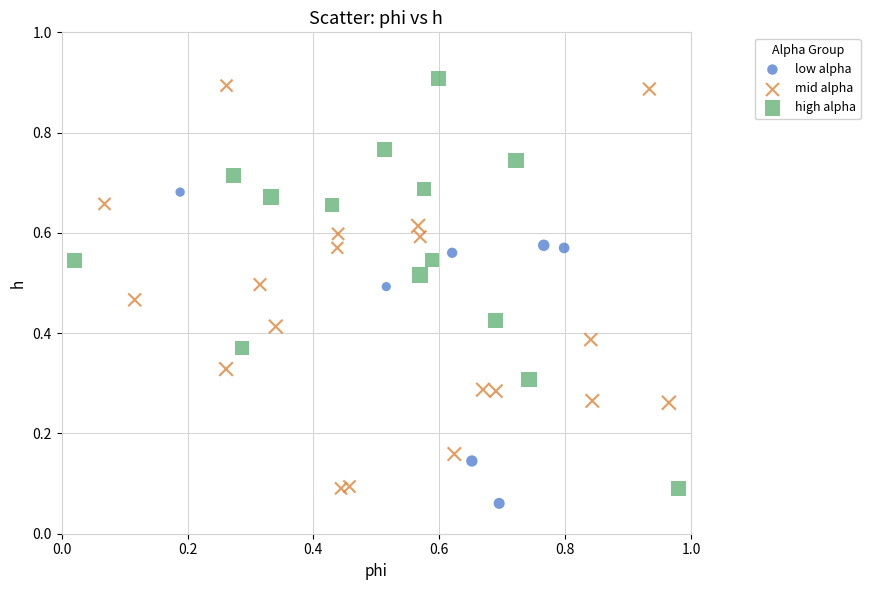

What are all the series names shown in the legend?

low alpha, mid alpha, high alpha